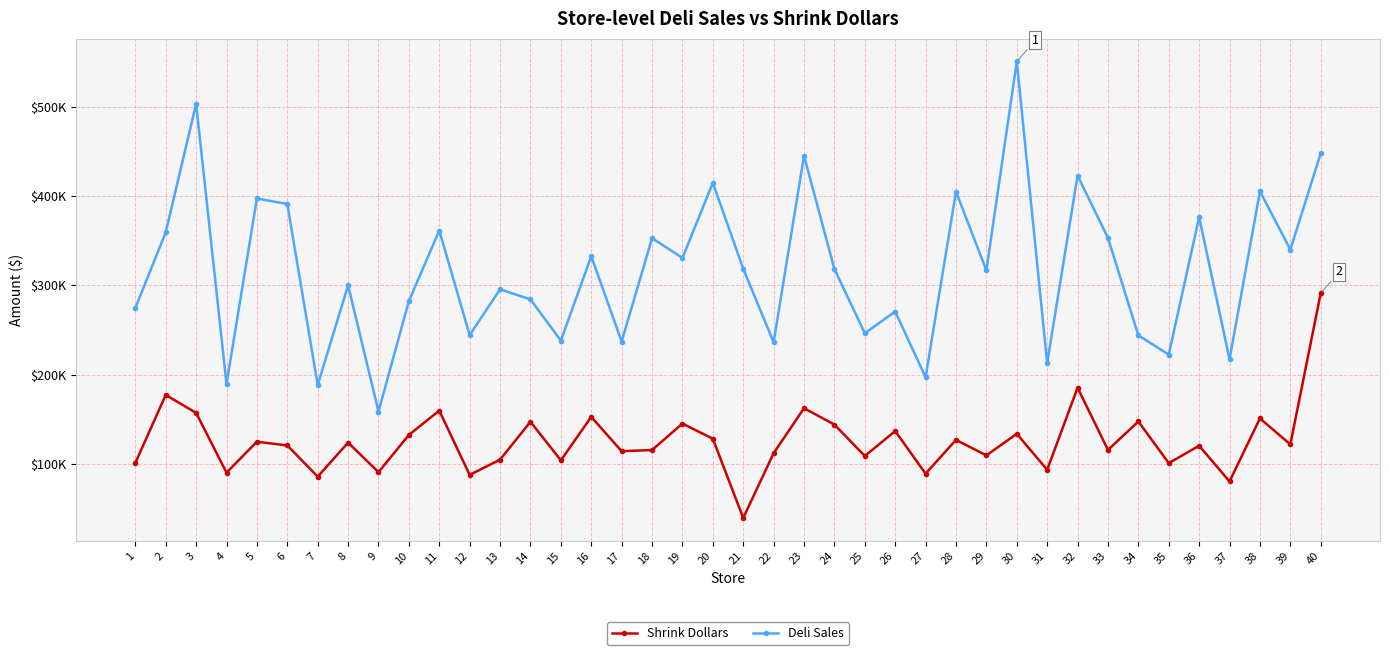

What is the difference between the Deli Sales values at 31 and 39?

126990